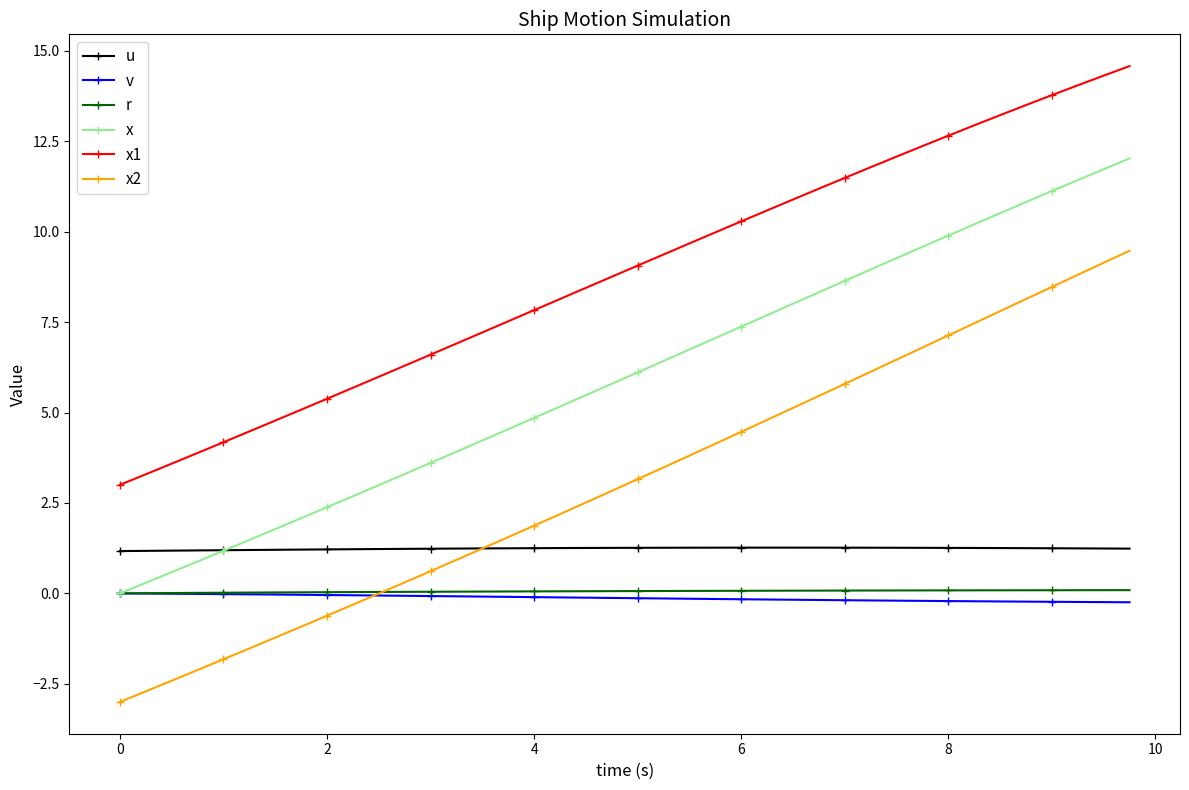

True or false: x1 and x intersect in this chart.

False